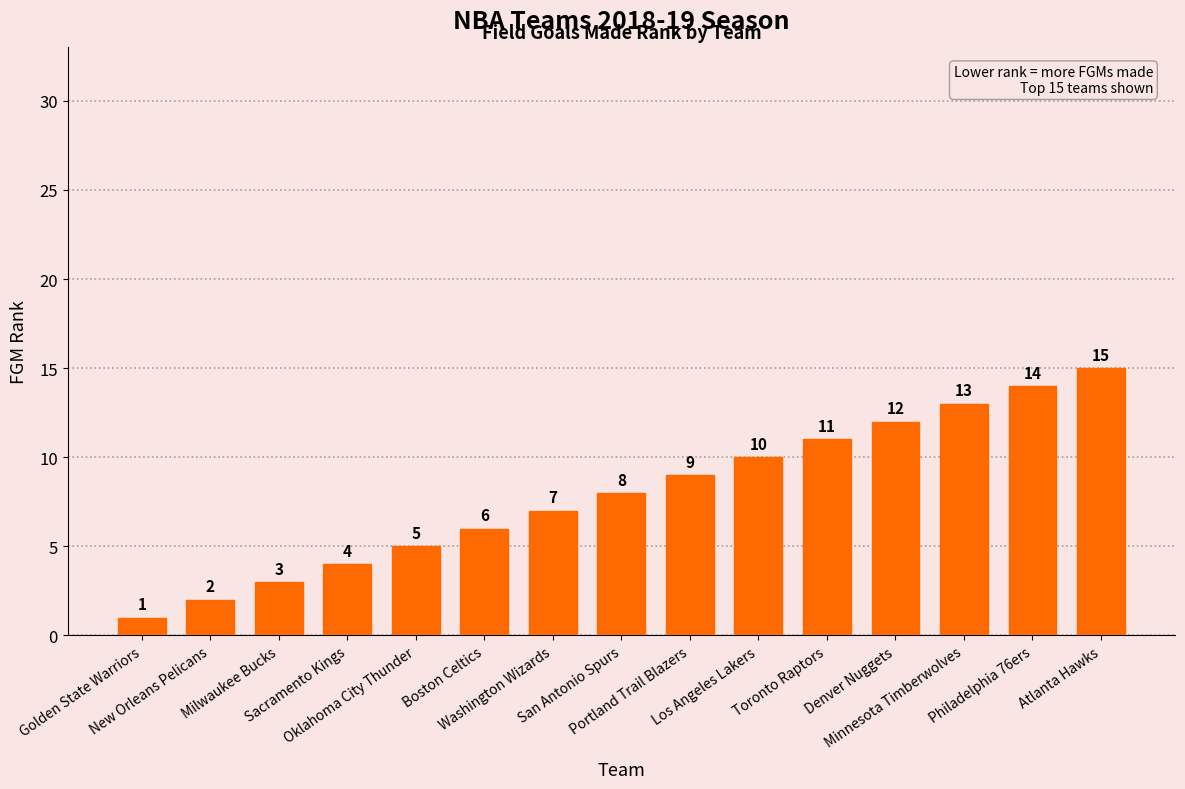

How many values are below 8?

7